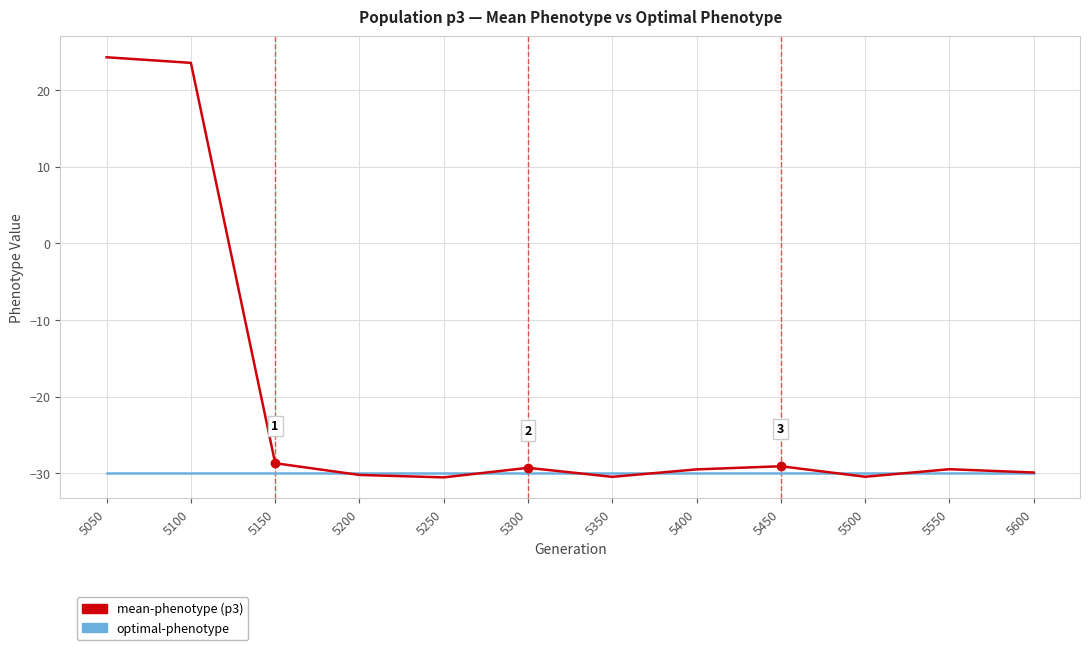

What is the smallest value displayed?

-30.5